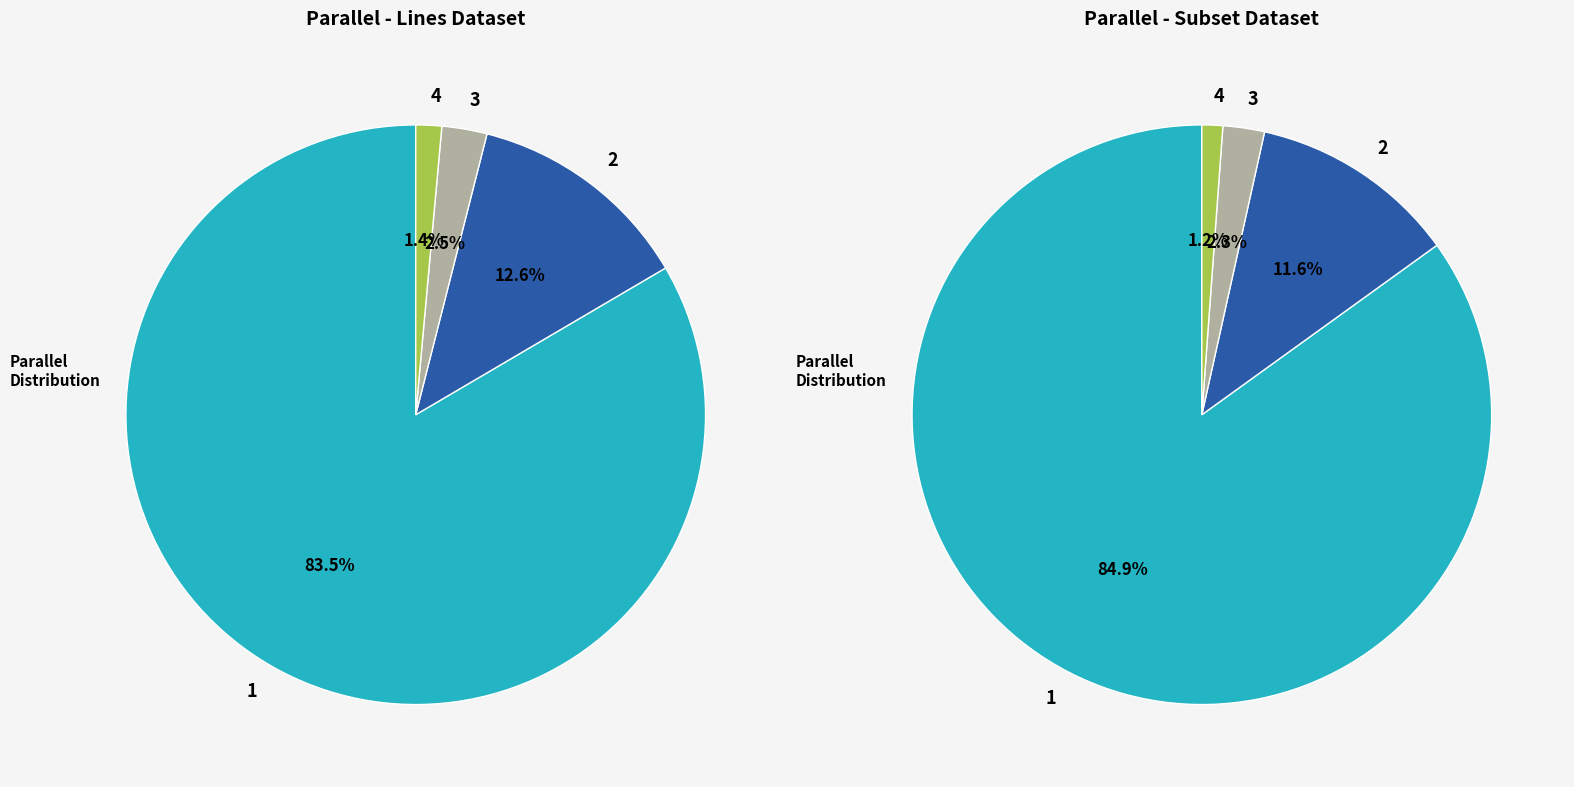

Which slice is the largest?

1